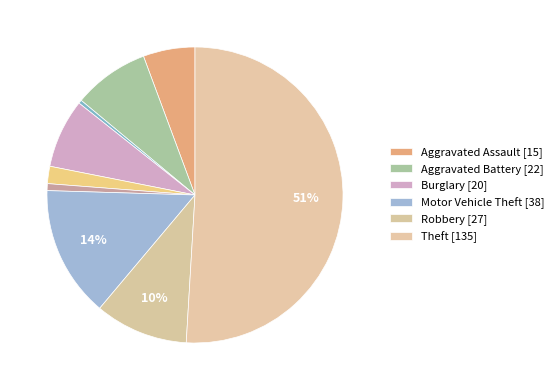

Count the number of slices in the pie.

9